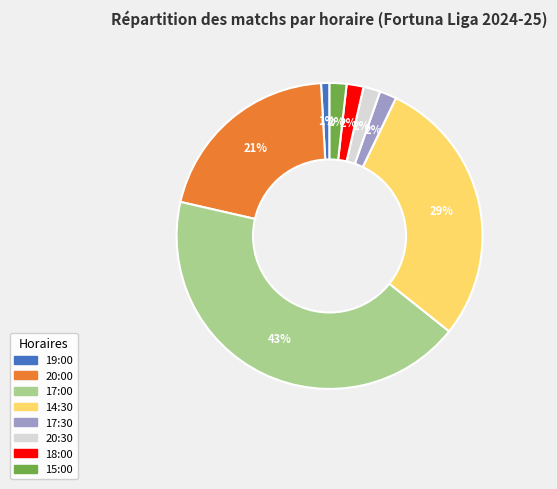

Is the sum of 18:00 and 20:30 greater than half?

No